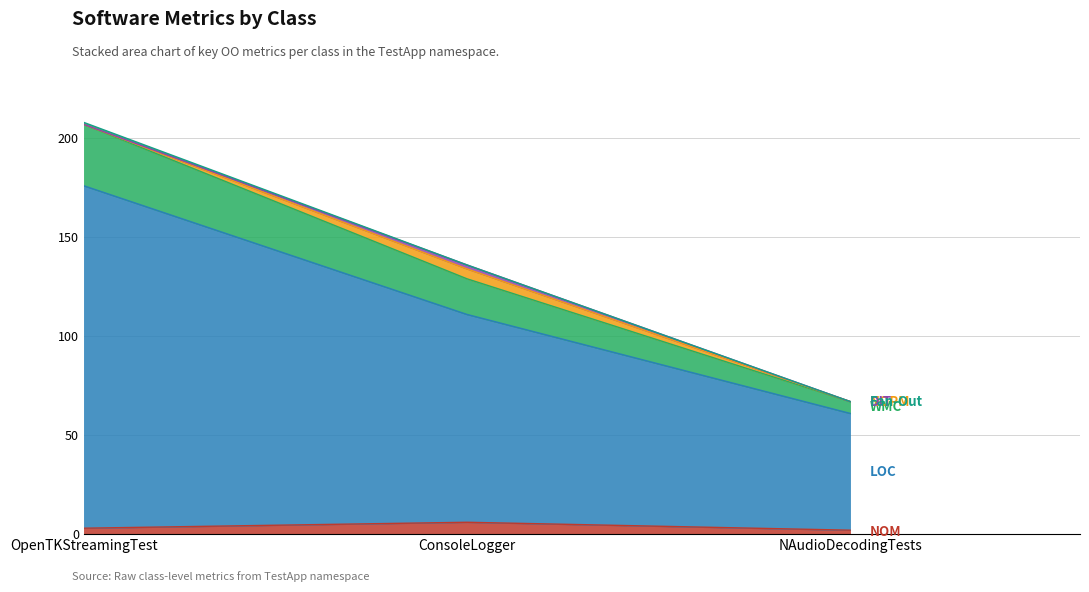

At which category is the sum across all series the highest?

OpenTKStreamingTest